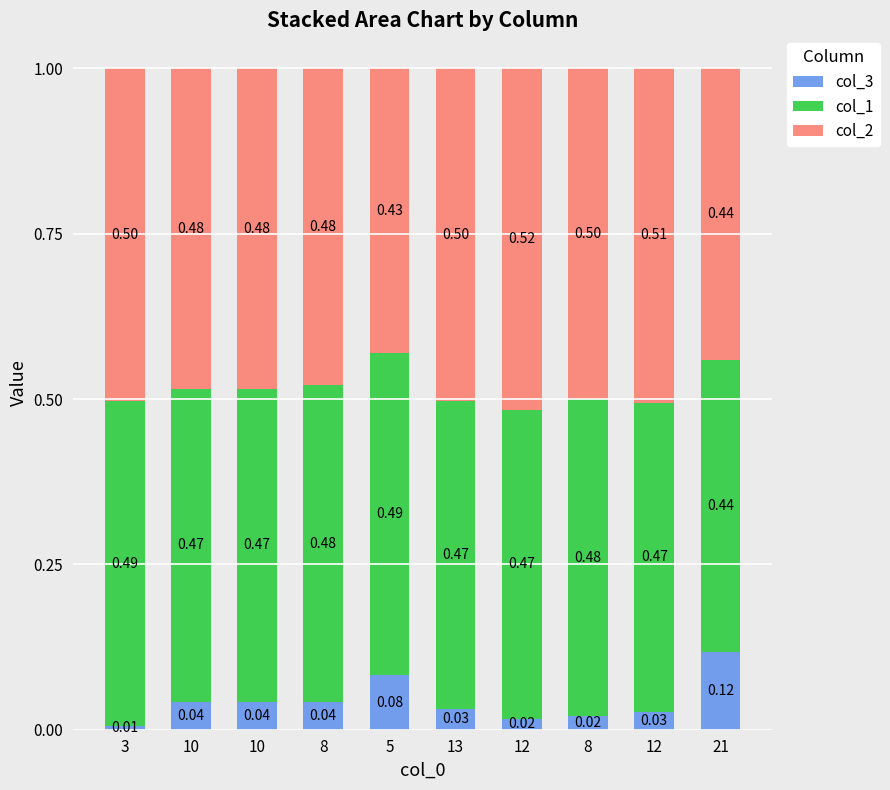

Does the chart contain any negative values?

No